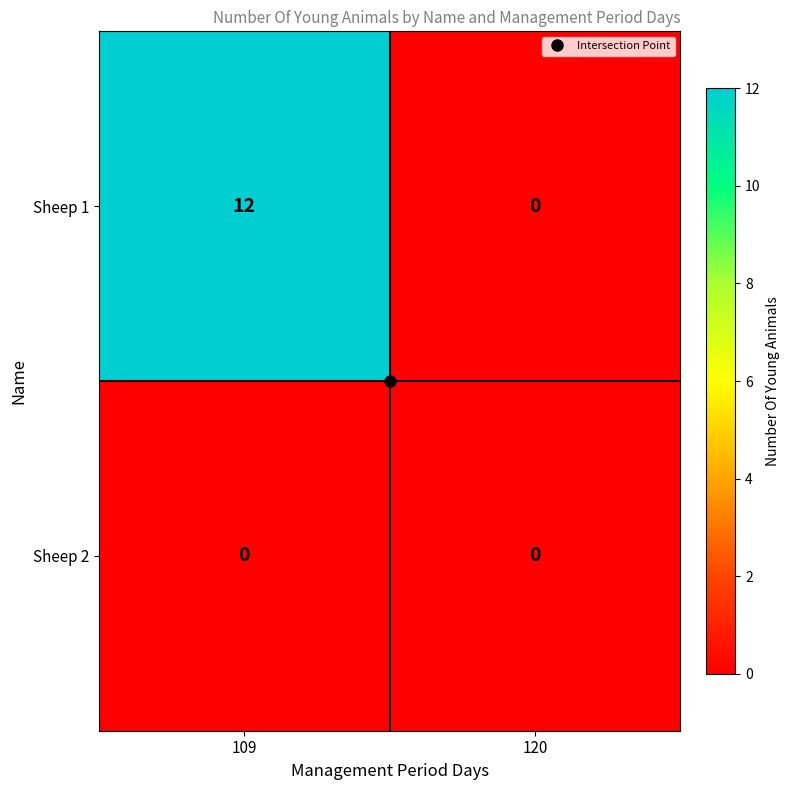

At how many categories does at least one series exceed 10?

1